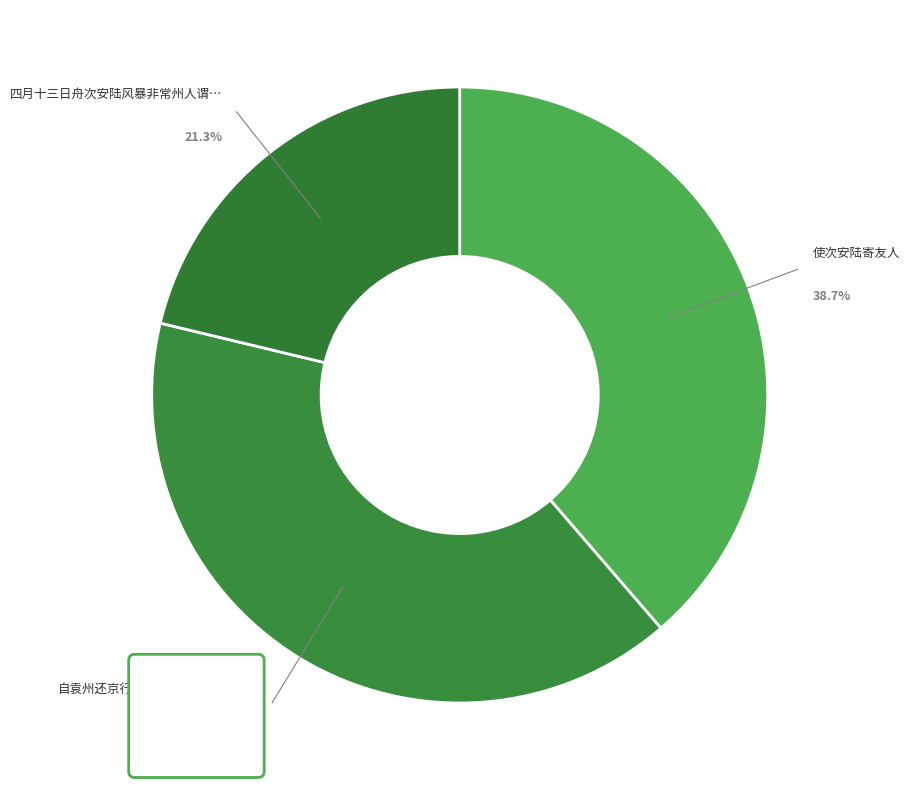

Is there a majority slice in this chart?

No